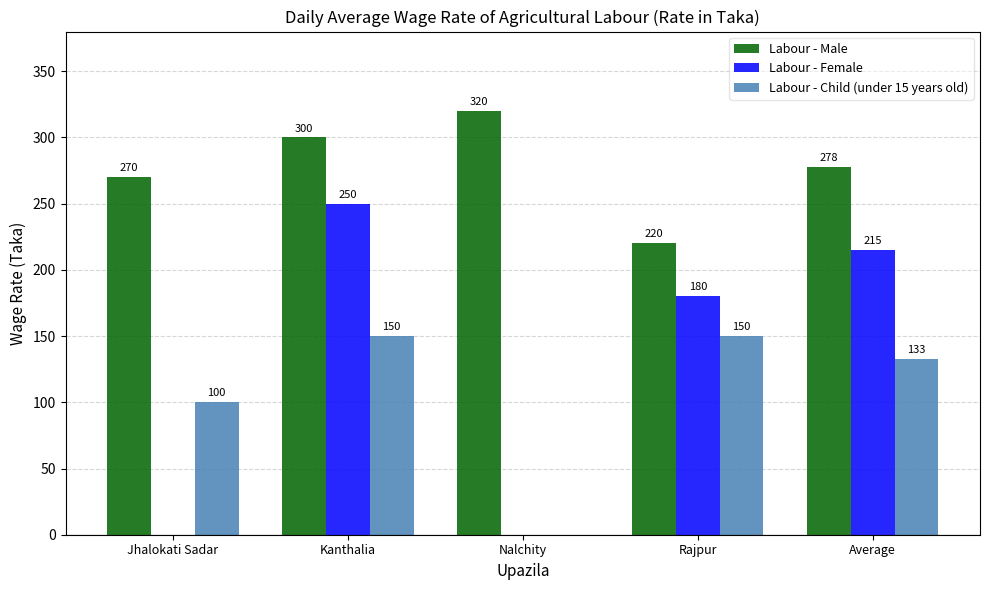

What is the maximum value for Labour - Female?

250